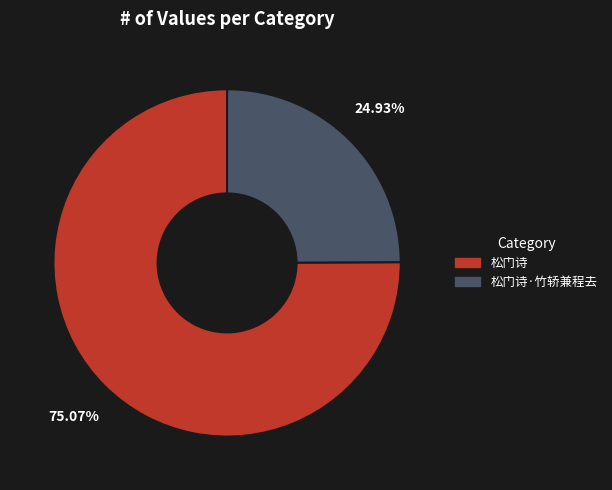

Between 松门诗·竹轿兼程去 and 松门诗, which is larger?

松门诗